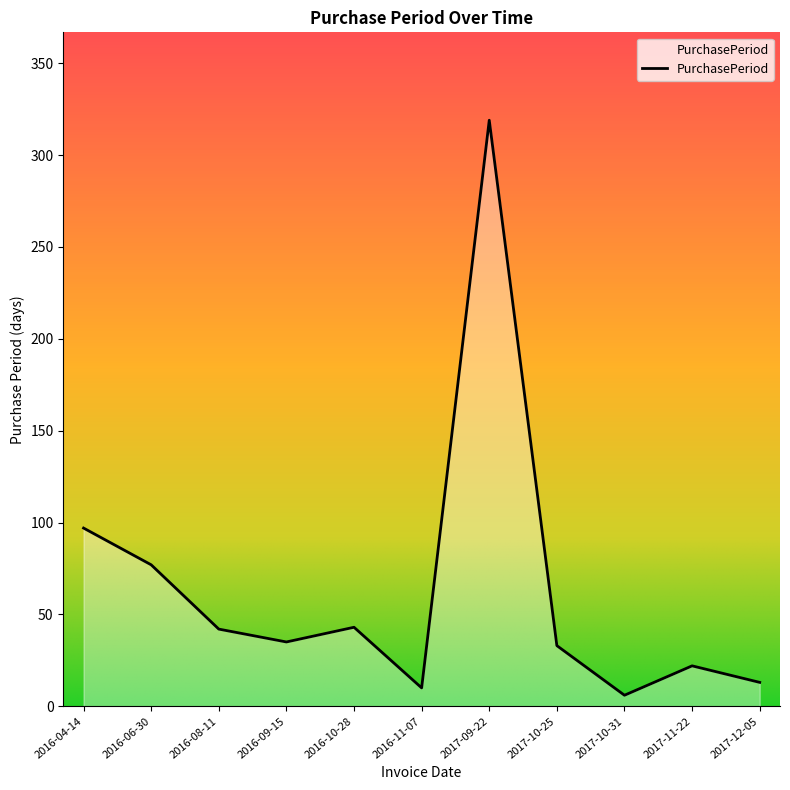

What is the greatest value displayed?

319